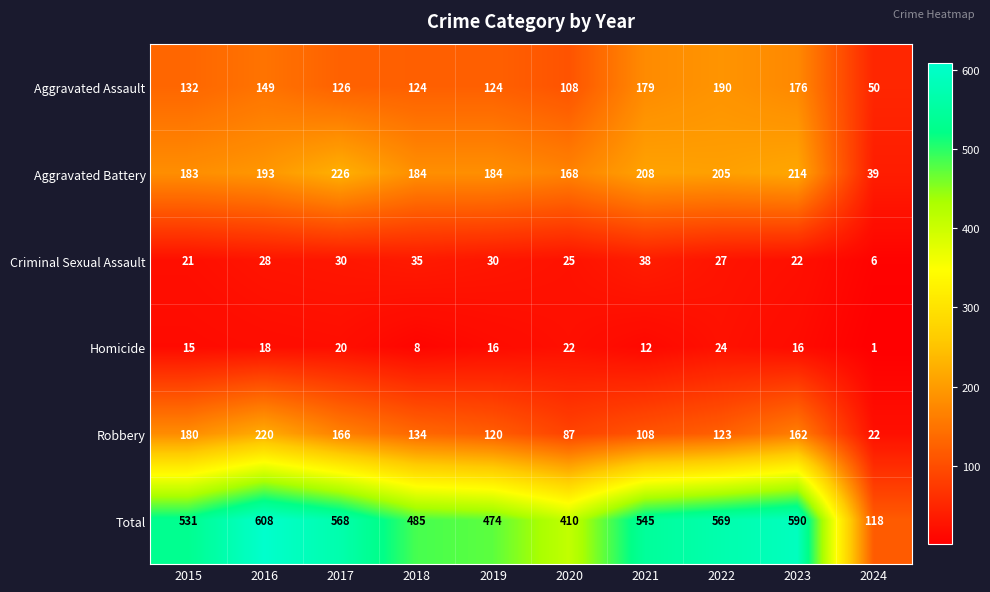

What value does the Homicide series have at 2019?

16